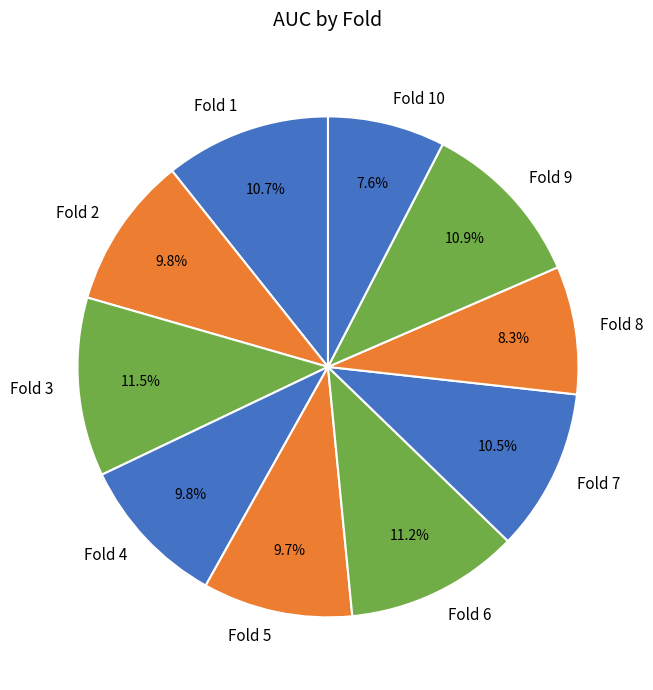

Is the sum of Fold 9 and Fold 6 greater than half?

No